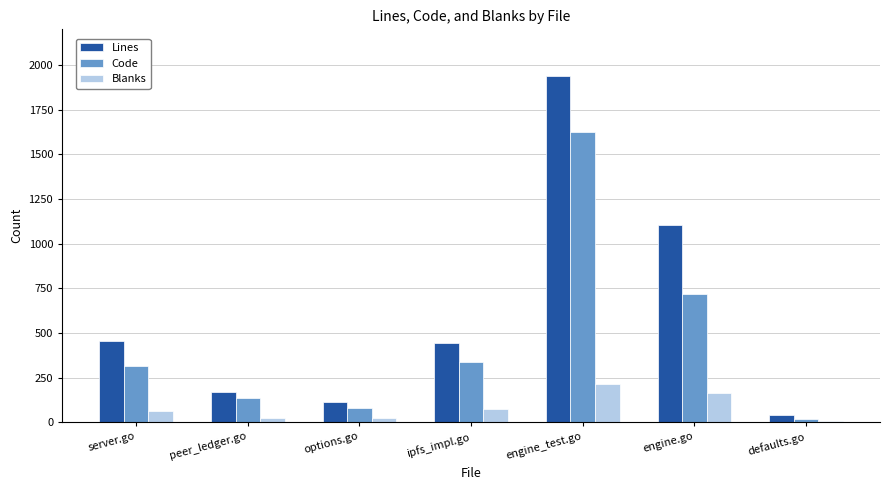

What is the difference between the Code values at ipfs_impl.go and options.go?

261